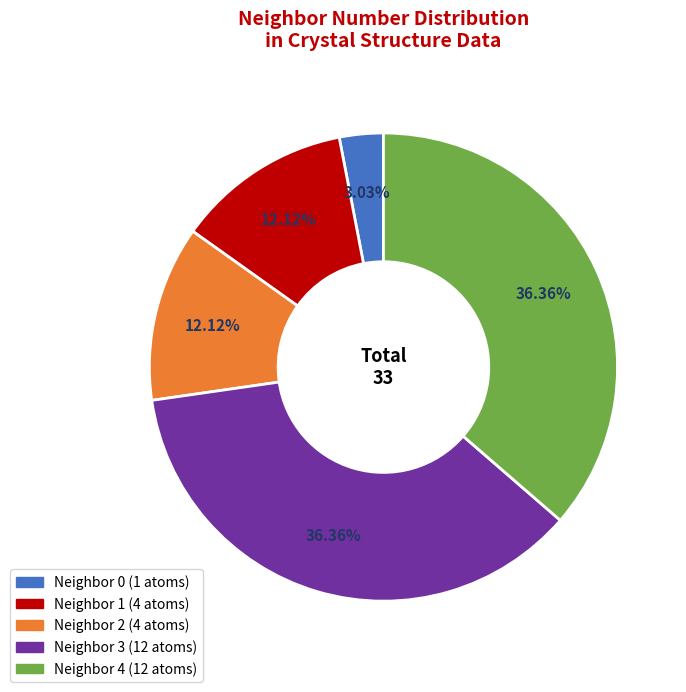

Is there any slice that represents more than half of the pie?

No